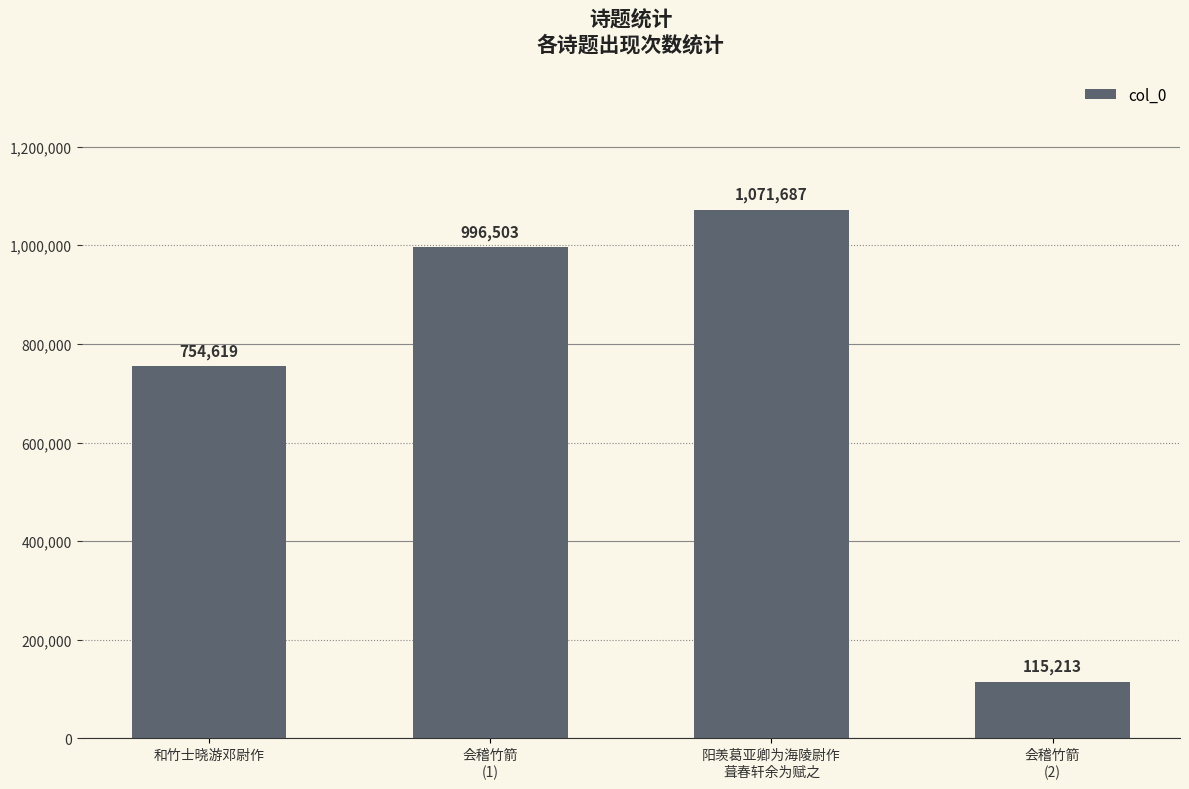

True or false: the data shows 1071687 at 阳羡葛亚卿为海陵尉作
葺春轩余为赋之.

True